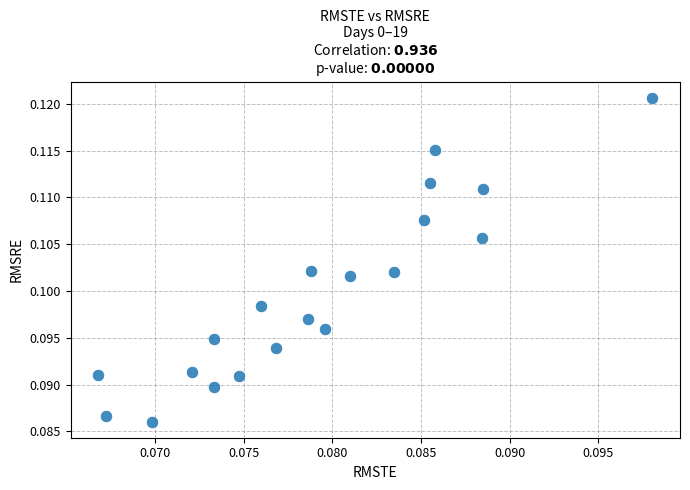

Count the number of points in this scatter plot.

20